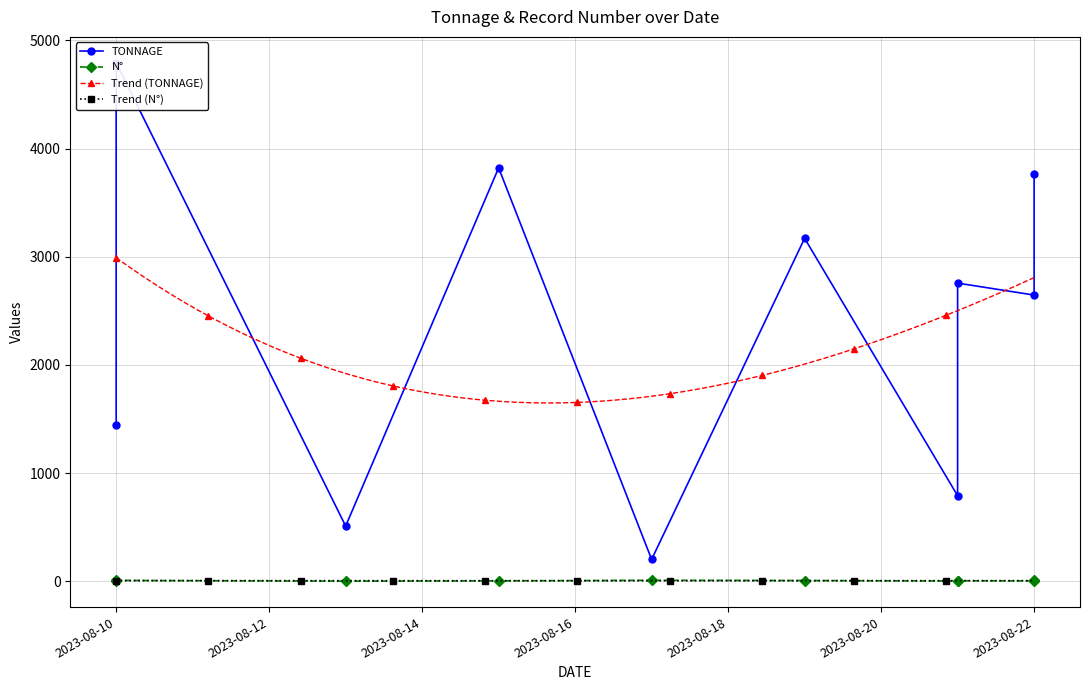

Is the value of TONNAGE at 2023-08-19 greater than the value of N° at 2023-08-21?

Yes